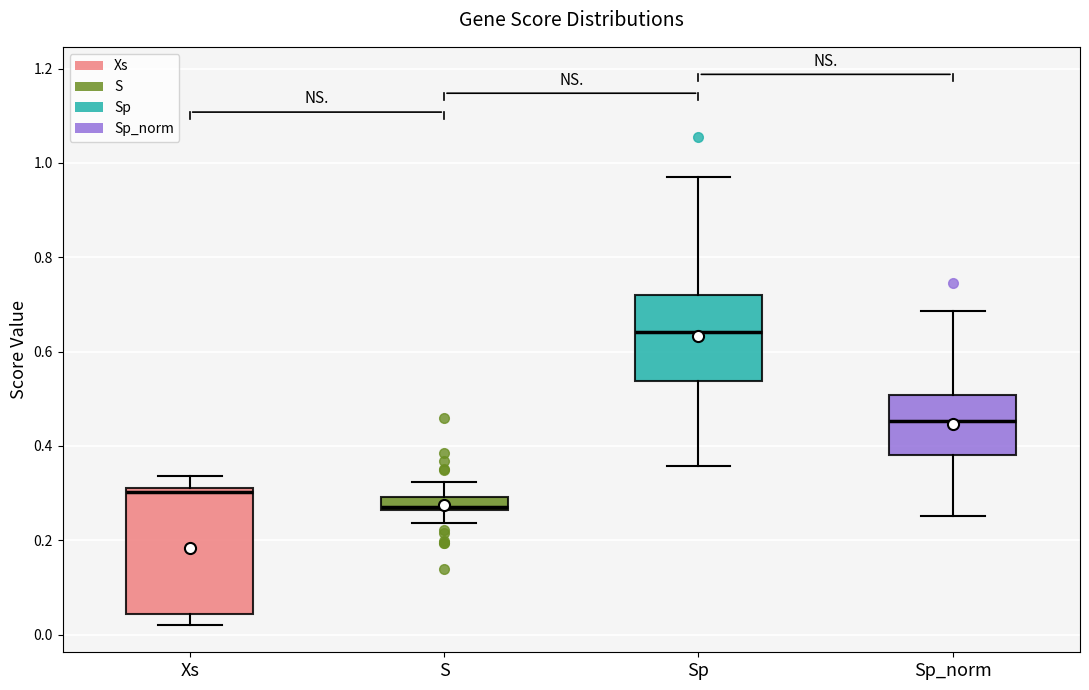

Comparing the boxes themselves (not the whiskers), which one is the tallest?

Xs